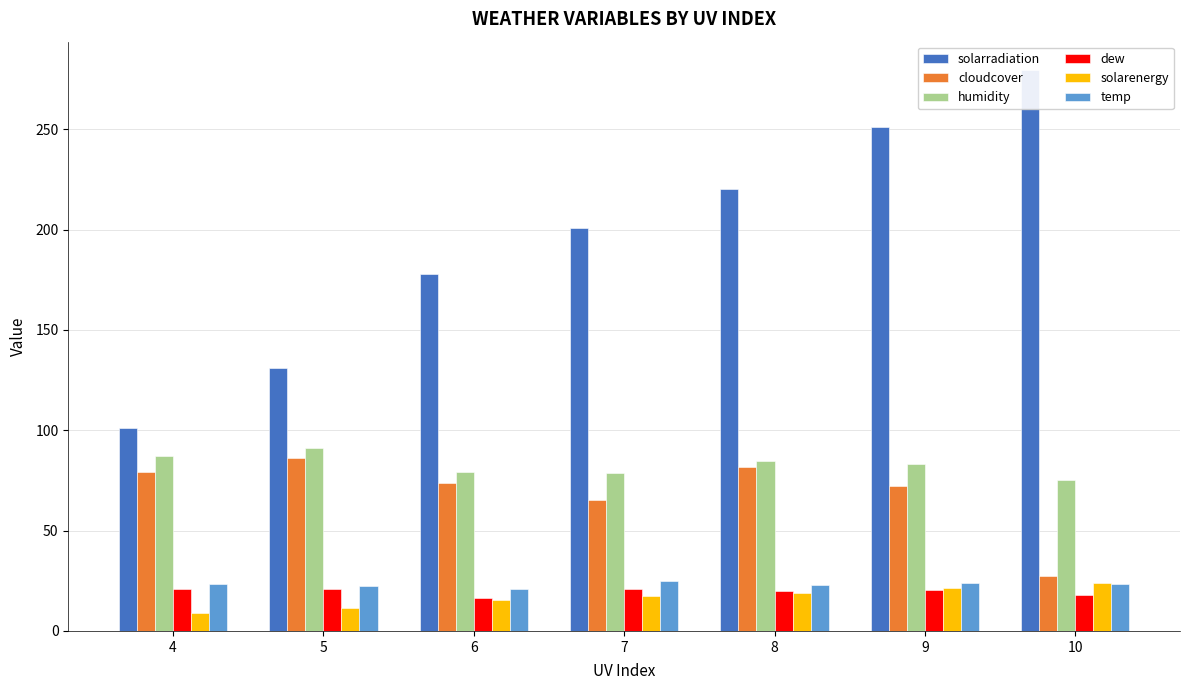

Are the bars horizontal?

No